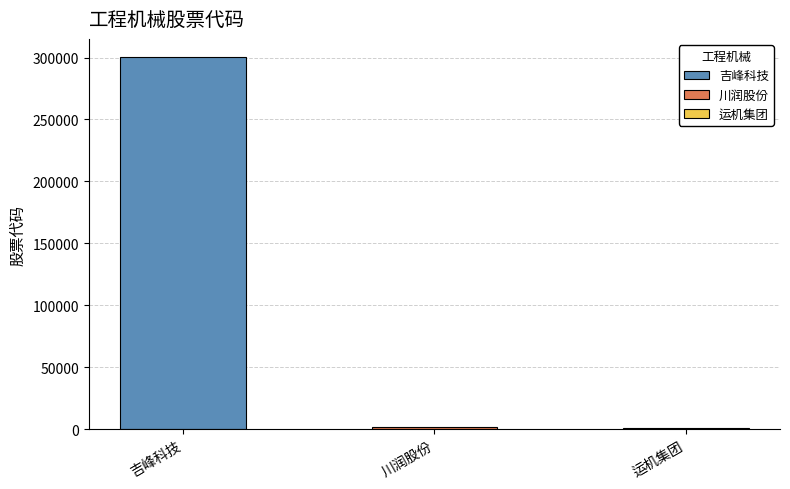

Rank the categories by value from lowest to highest.

运机集团, 川润股份, 吉峰科技